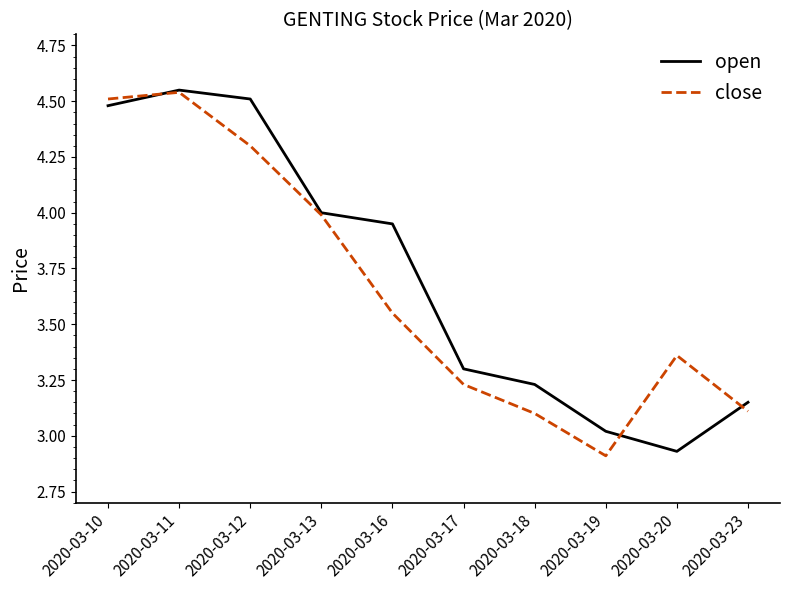

Between 2020-03-12 and 2020-03-23, which series saw the biggest shift?

open